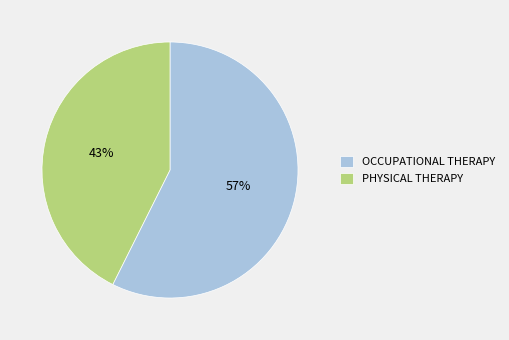

Which category has the smallest portion of the pie?

PHYSICAL THERAPY